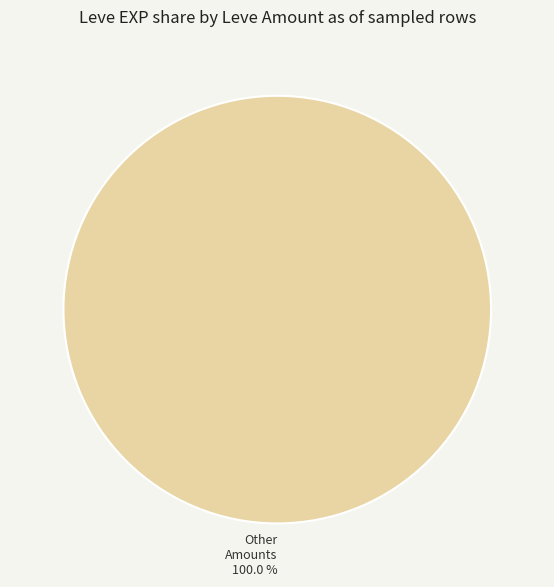

Is there a majority slice in this chart?

Yes